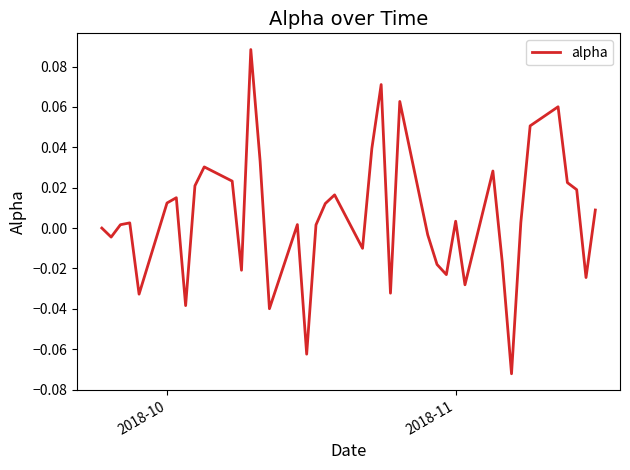

Count the number of categories in the chart.

40